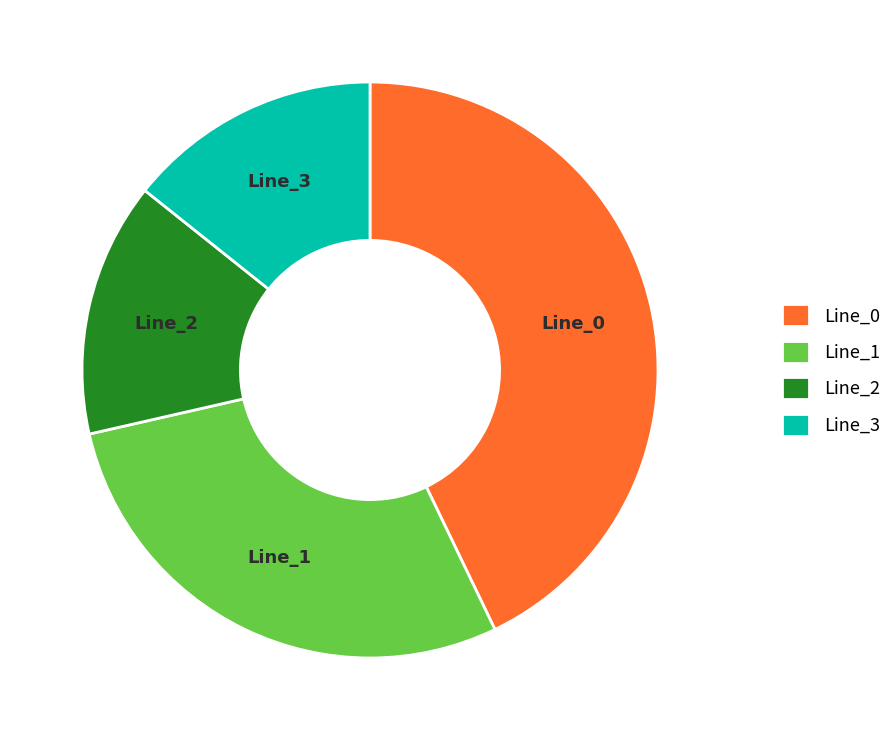

How many segments does this pie chart have?

4